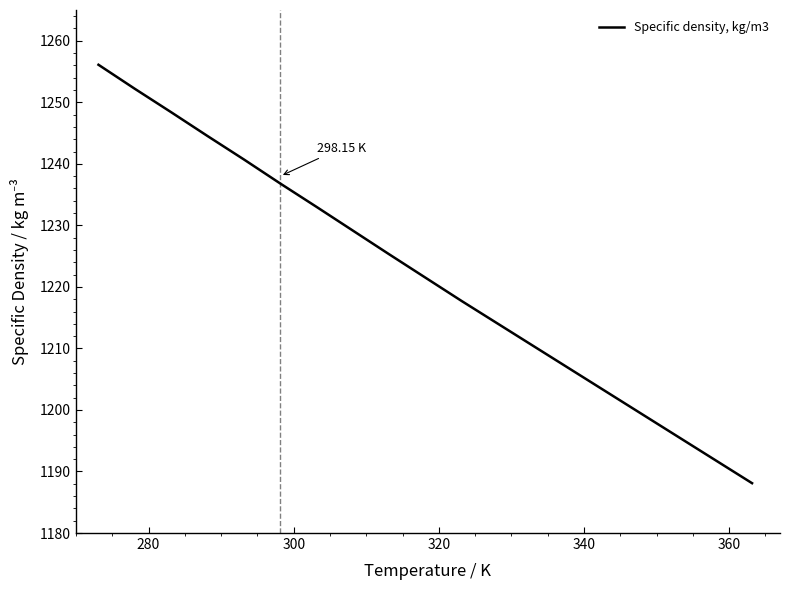

Is this an area chart (filled region under the line)?

No